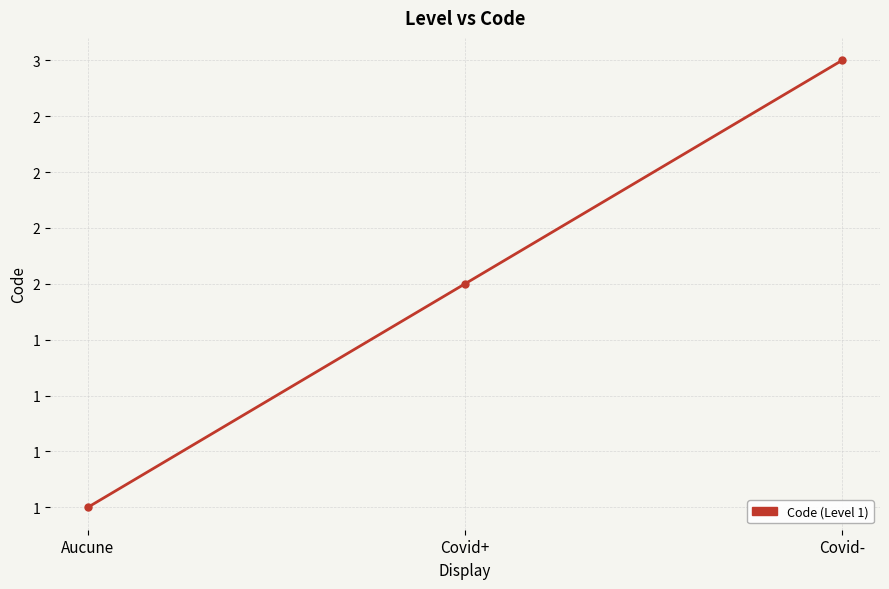

Between Aucune and Covid-, which is larger?

Covid-